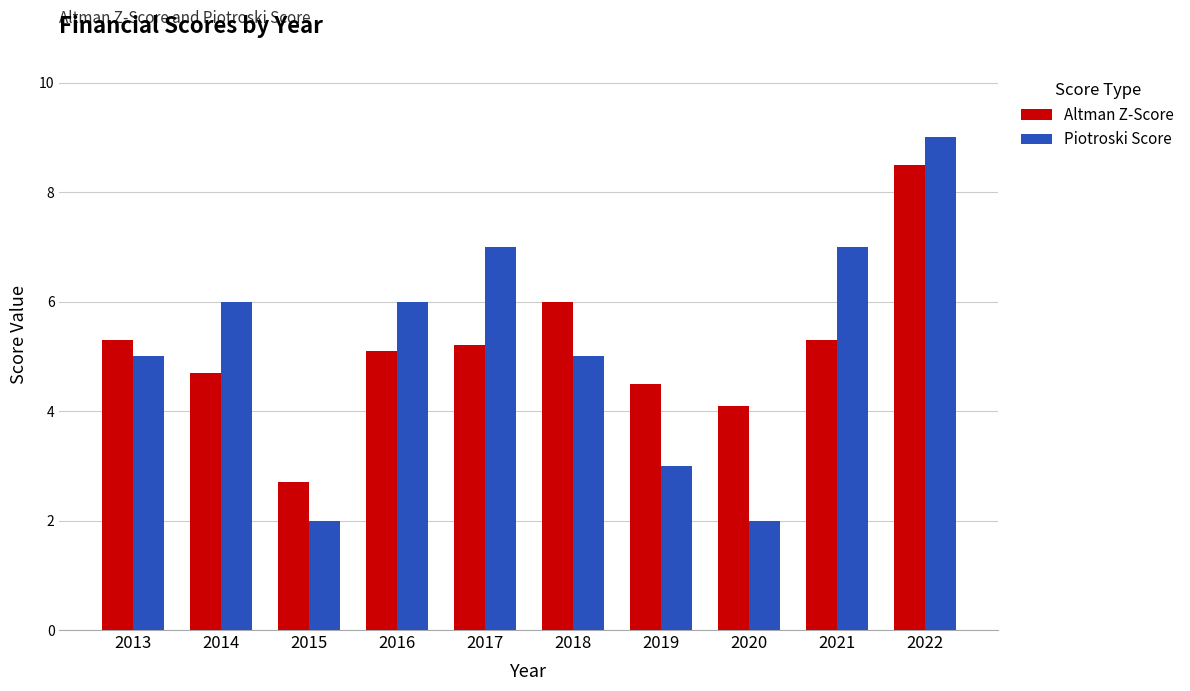

What is the value of the Altman Z-Score bar at the 6th from the left?

6.0